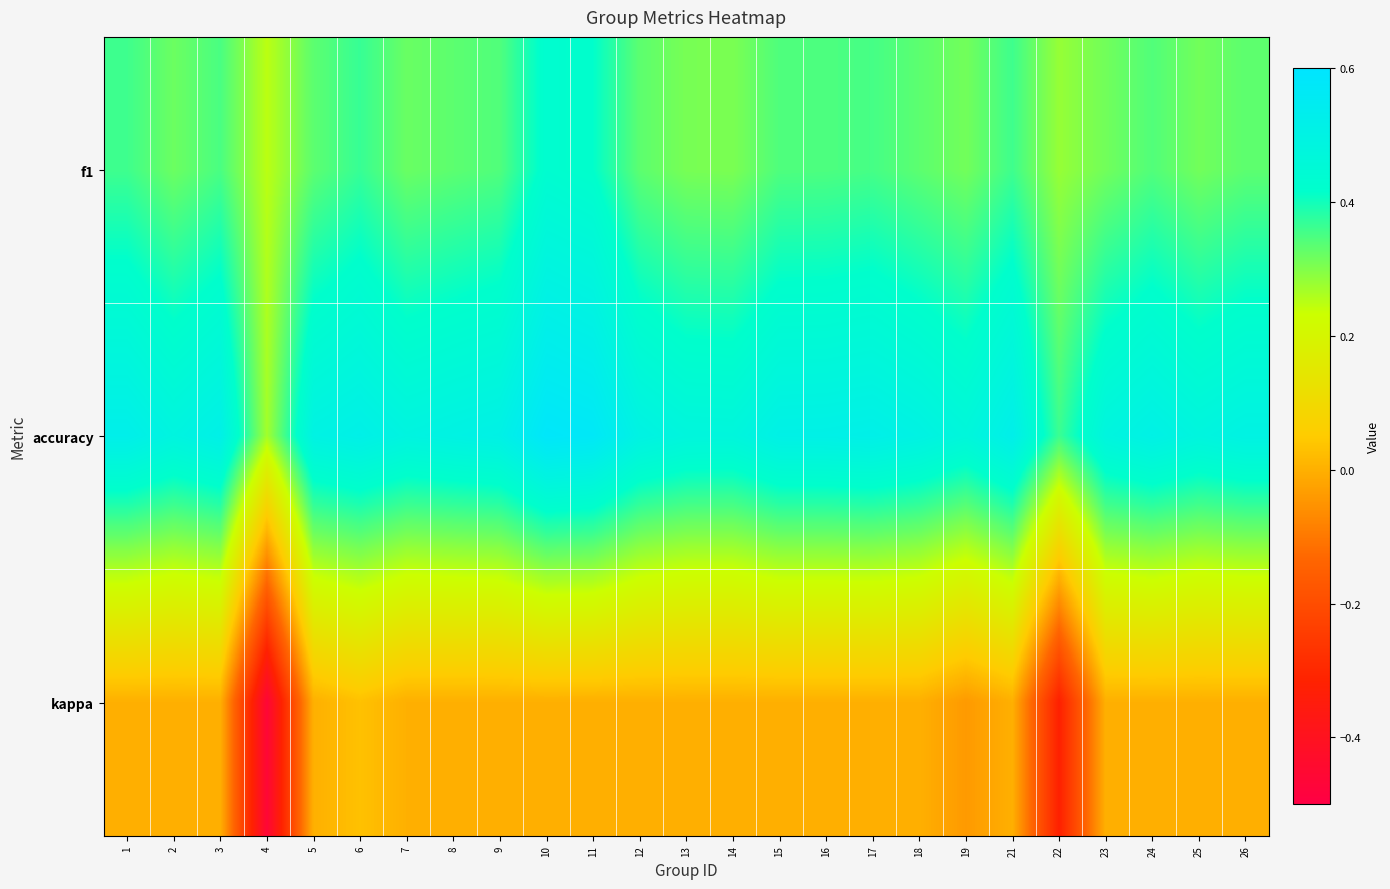

Reading left to right, extract all data points from this chart.

f1: 1=0.4	2=0.3	3=0.4	4=0.2	5=0.3	6=0.4	7=0.3	8=0.3	9=0.3	10=0.4	11=0.4	12=0.3	13=0.3	14=0.3	15=0.3	16=0.3	17=0.4	18=0.3	19=0.3	21=0.4	22=0.3	23=0.3	24=0.3	25=0.3	26=0.3
accuracy: 1=0.5	2=0.5	3=0.5	4=0.3	5=0.5	6=0.5	7=0.5	8=0.5	9=0.5	10=0.6	11=0.6	12=0.5	13=0.5	14=0.5	15=0.5	16=0.5	17=0.5	18=0.5	19=0.5	21=0.5	22=0.4	23=0.5	24=0.5	25=0.5	26=0.5
kappa: 1=0.0	2=0.0	3=0.0	4=-0.5	5=0.0	6=0.0	7=0.0	8=0.0	9=0.0	10=0.0	11=0.0	12=0.0	13=0.0	14=0.0	15=0.0	16=0.0	17=0.0	18=0.0	19=-0.0	21=0.0	22=-0.3	23=0.0	24=0.0	25=0.0	26=0.0